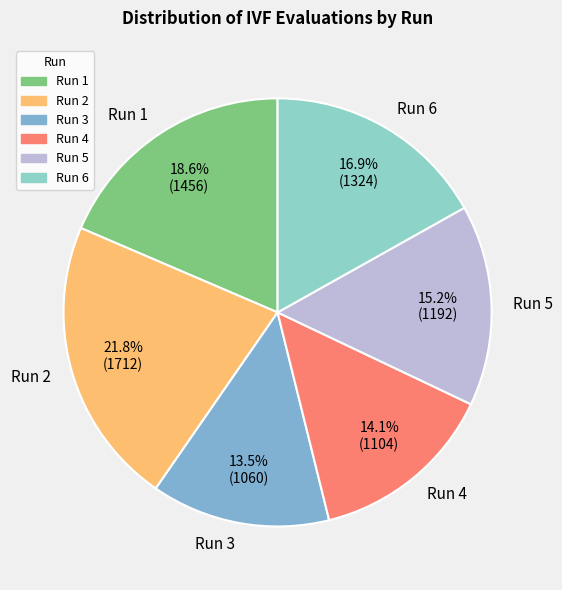

Rank the categories by value from highest to lowest.

Run 2, Run 1, Run 6, Run 5, Run 4, Run 3